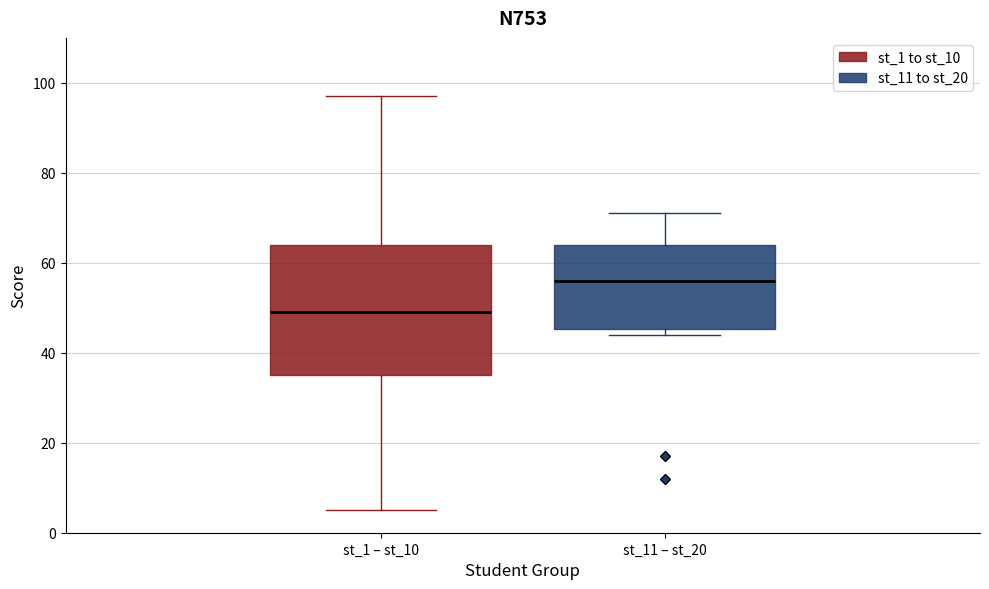

Comparing the boxes themselves (not the whiskers), which one is the tallest?

st_1 – st_10